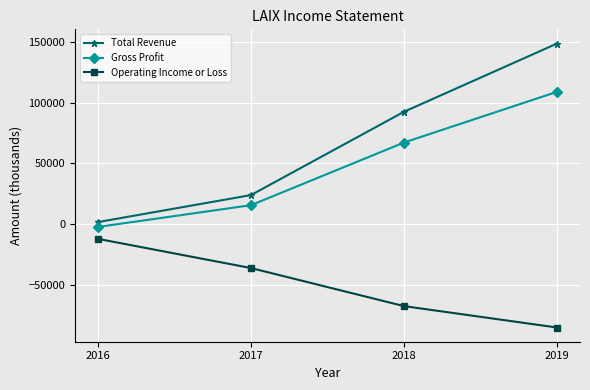

What is the sum of all Total Revenue values?

266900